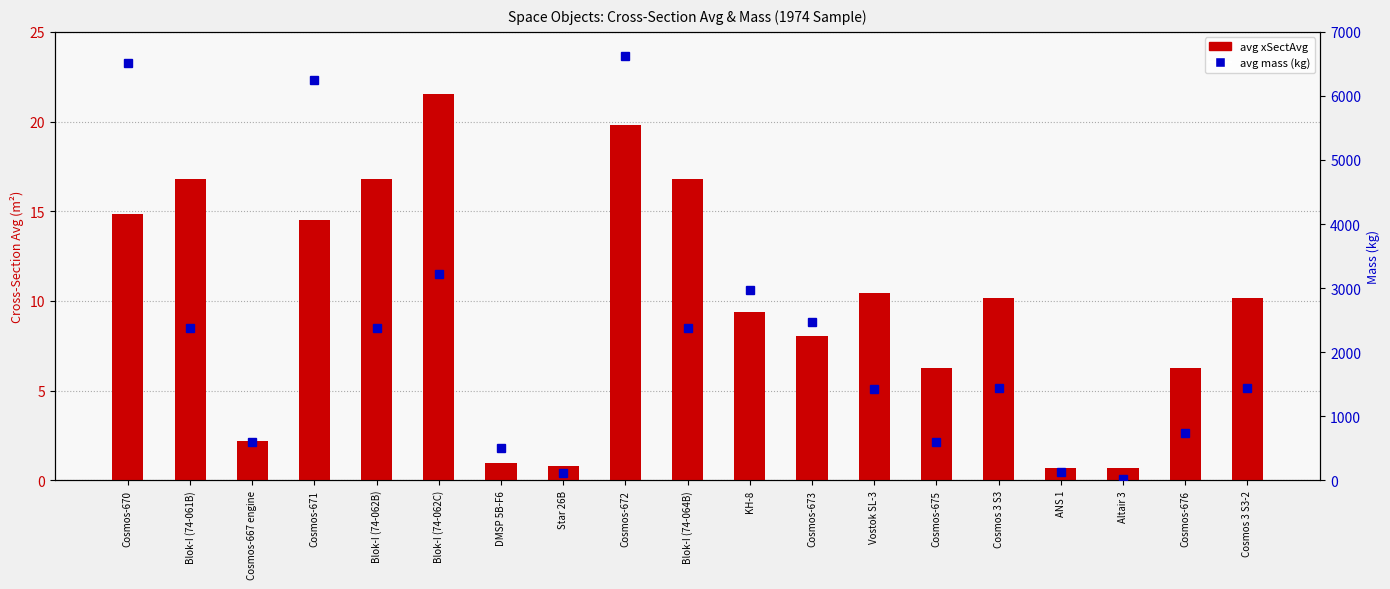

Is it true that avg mass (kg) equals 3887.7 at Blok-I (74-064B)?

False